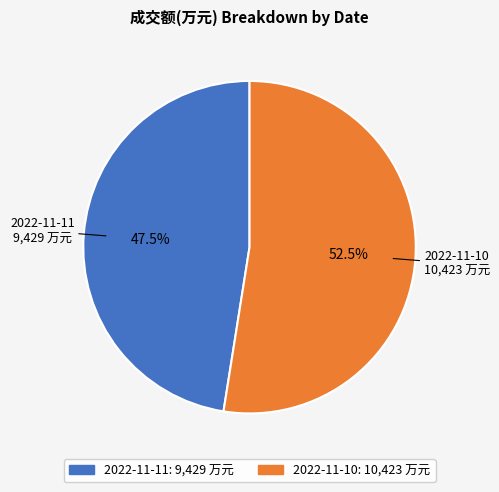

Is the sum of 2022-11-11 and 2022-11-10 greater than half?

Yes